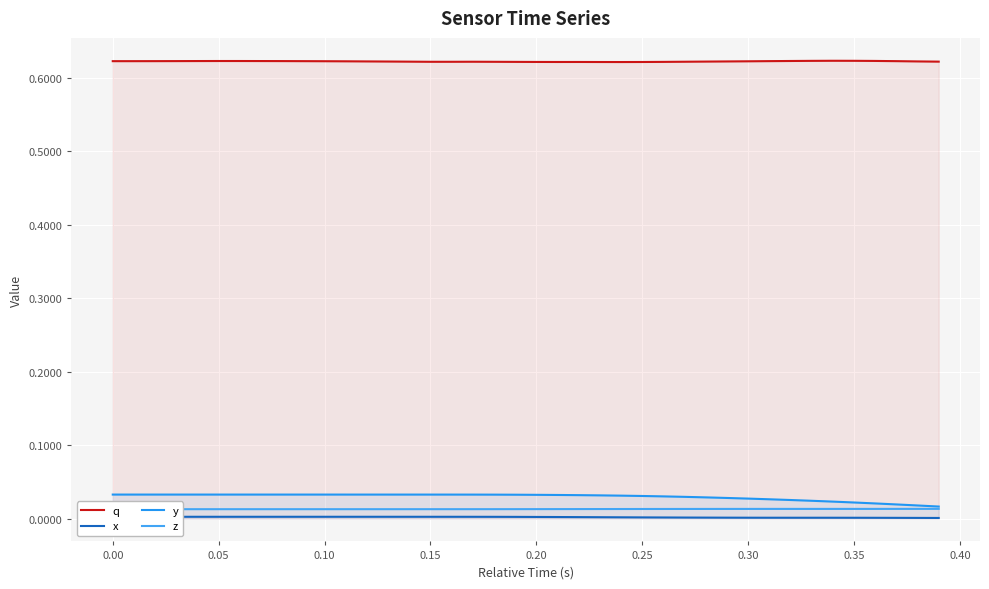

The value of q at 0.35 is 0.6. True or false?

True